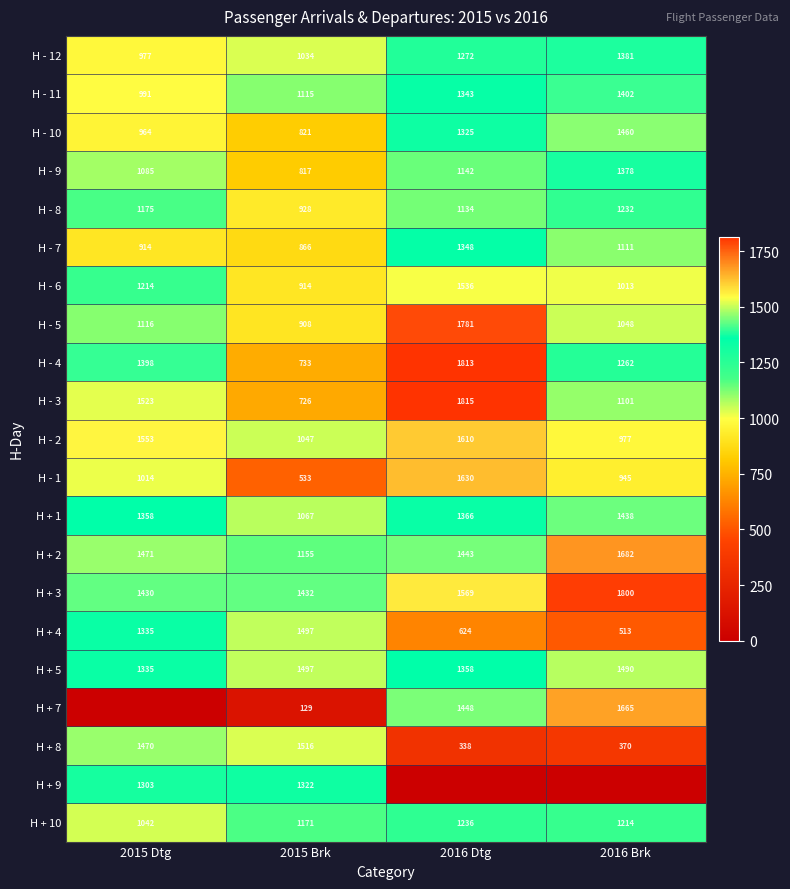

Which category has the highest value across all series?

2016 Dtg